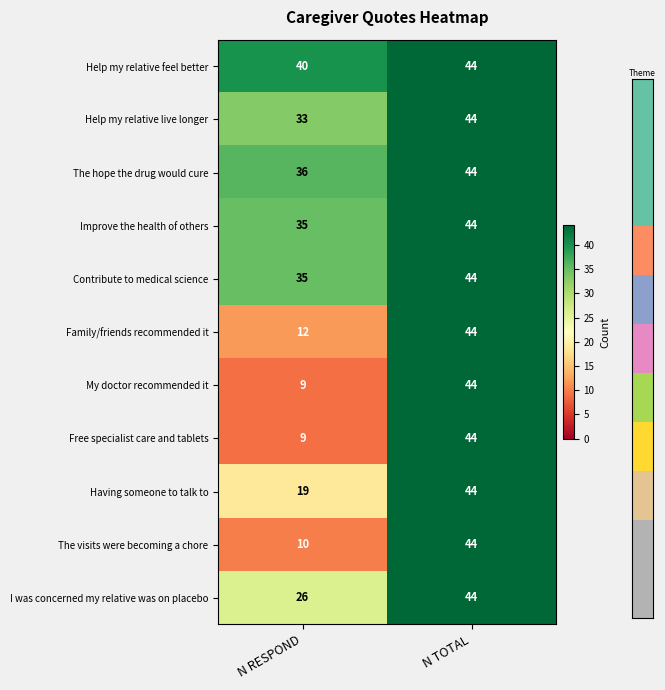

Reading right to left, what are all the values shown in this chart?

Help my relative feel better: N TOTAL=44	N RESPOND=40
Help my relative live longer: N TOTAL=44	N RESPOND=33
The hope the drug would cure: N TOTAL=44	N RESPOND=36
Improve the health of others: N TOTAL=44	N RESPOND=35
Contribute to medical science: N TOTAL=44	N RESPOND=35
Family/friends recommended it: N TOTAL=44	N RESPOND=12
My doctor recommended it: N TOTAL=44	N RESPOND=9
Free specialist care and tablets: N TOTAL=44	N RESPOND=9
Having someone to talk to: N TOTAL=44	N RESPOND=19
The visits were becoming a chore: N TOTAL=44	N RESPOND=10
I was concerned my relative was on placebo: N TOTAL=44	N RESPOND=26